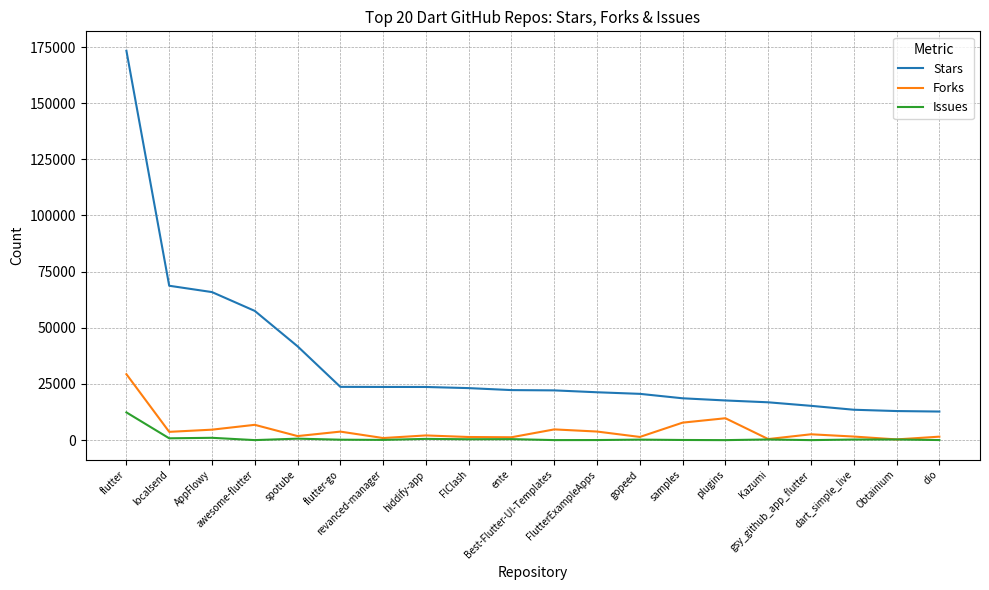

What is the maximum value shown in the chart?

173311